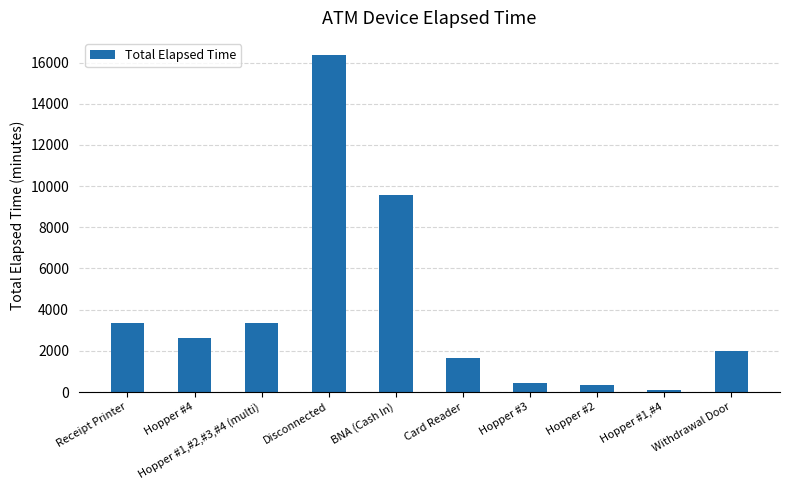

At which category does the chart reach its minimum across all series?

Hopper #1,#4